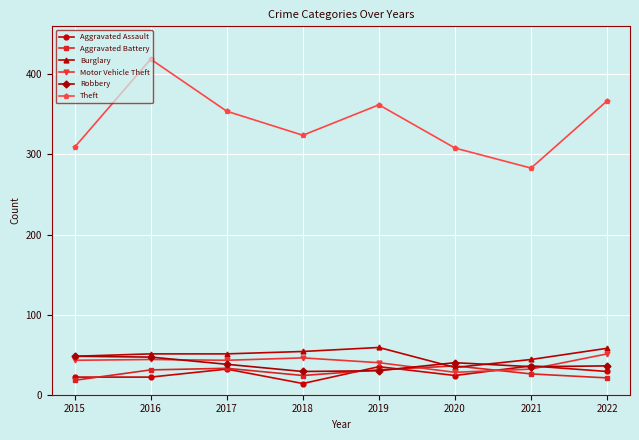

Is the value of Aggravated Battery at 2020 greater than the value of Aggravated Assault at 2017?

Yes